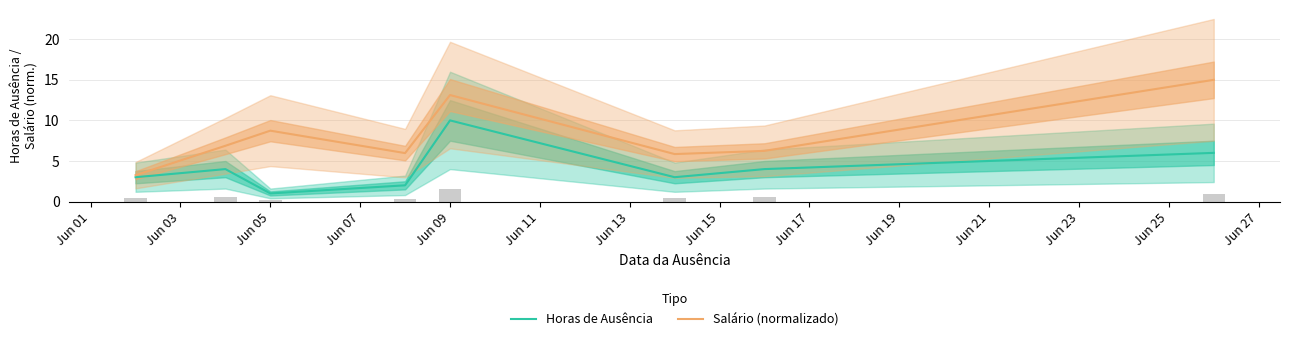

Where does the Horas de Ausência series first go above 4?

Jun 09